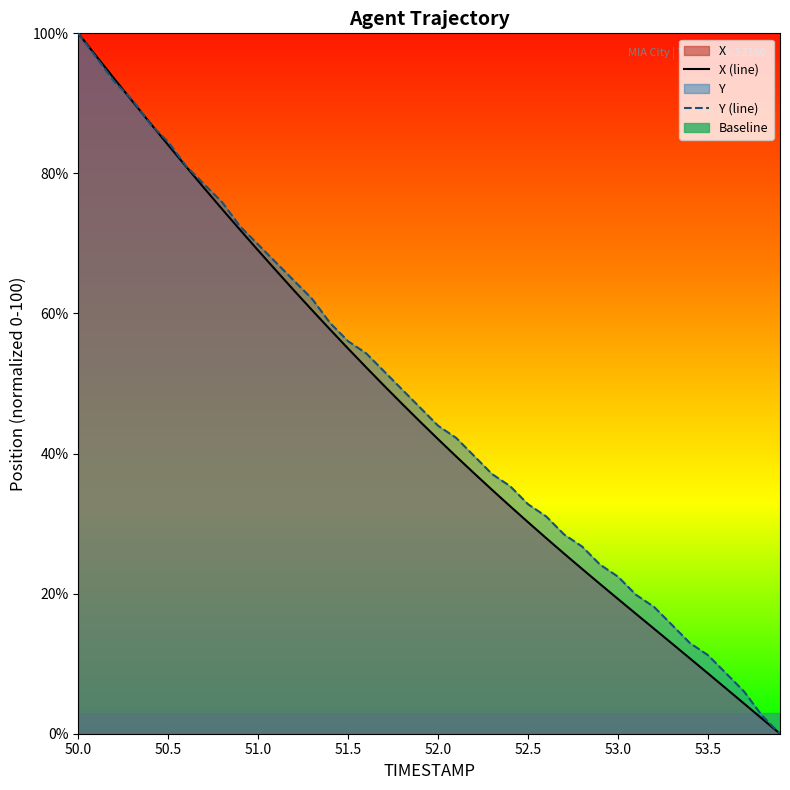

True or false: X (line) and Y (line) cross at least once.

True